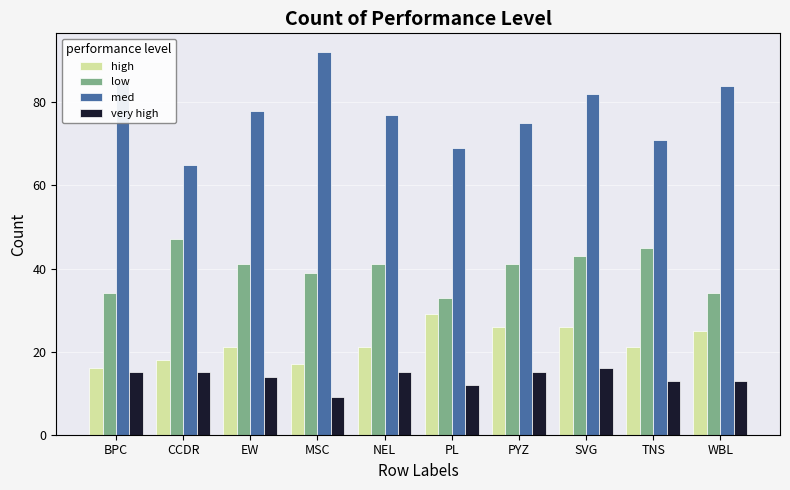

Are the bars horizontal?

No